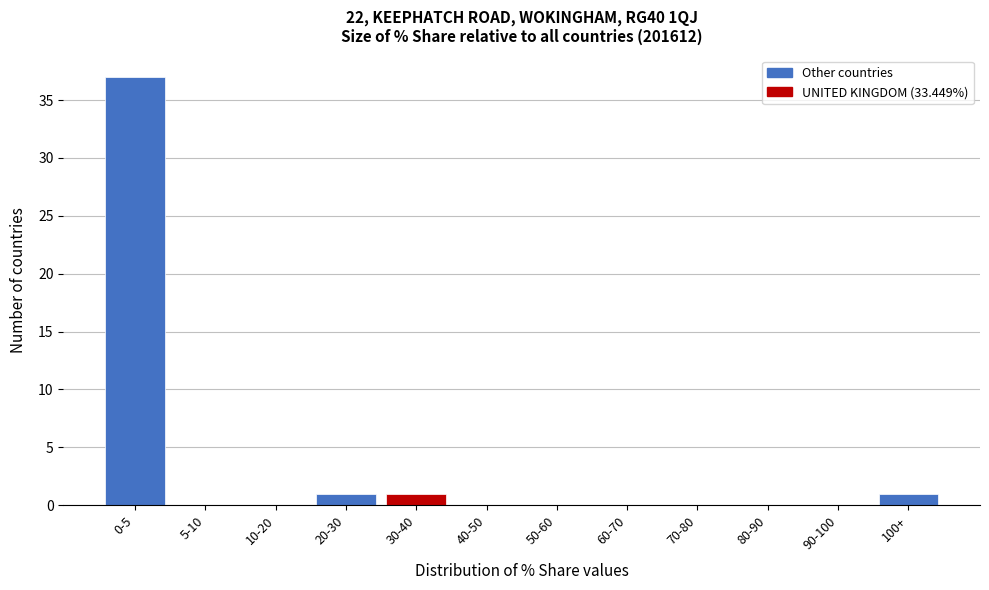

Reading right to left, transcribe all the data shown in this chart.

100+=1	90-100=0	80-90=0	70-80=0	60-70=0	50-60=0	40-50=0	30-40=1	20-30=1	10-20=0	5-10=0	0-5=37